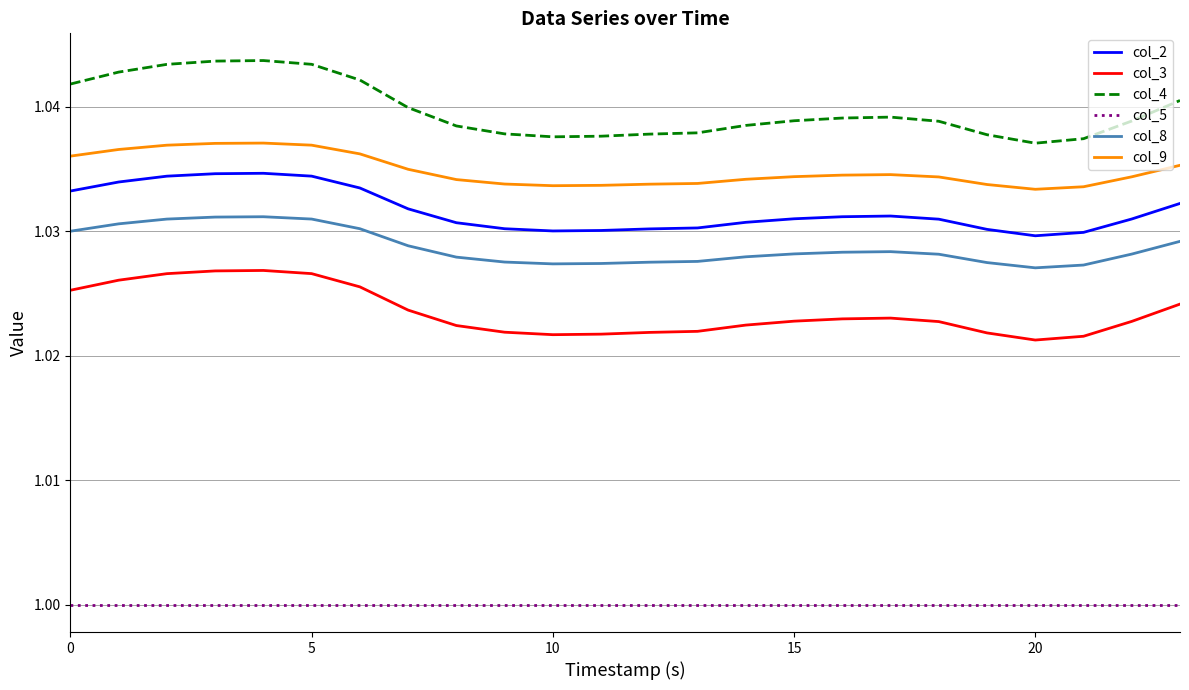

List the series in order of their peak value, highest first.

col_4, col_9, col_2, col_8, col_3, col_5